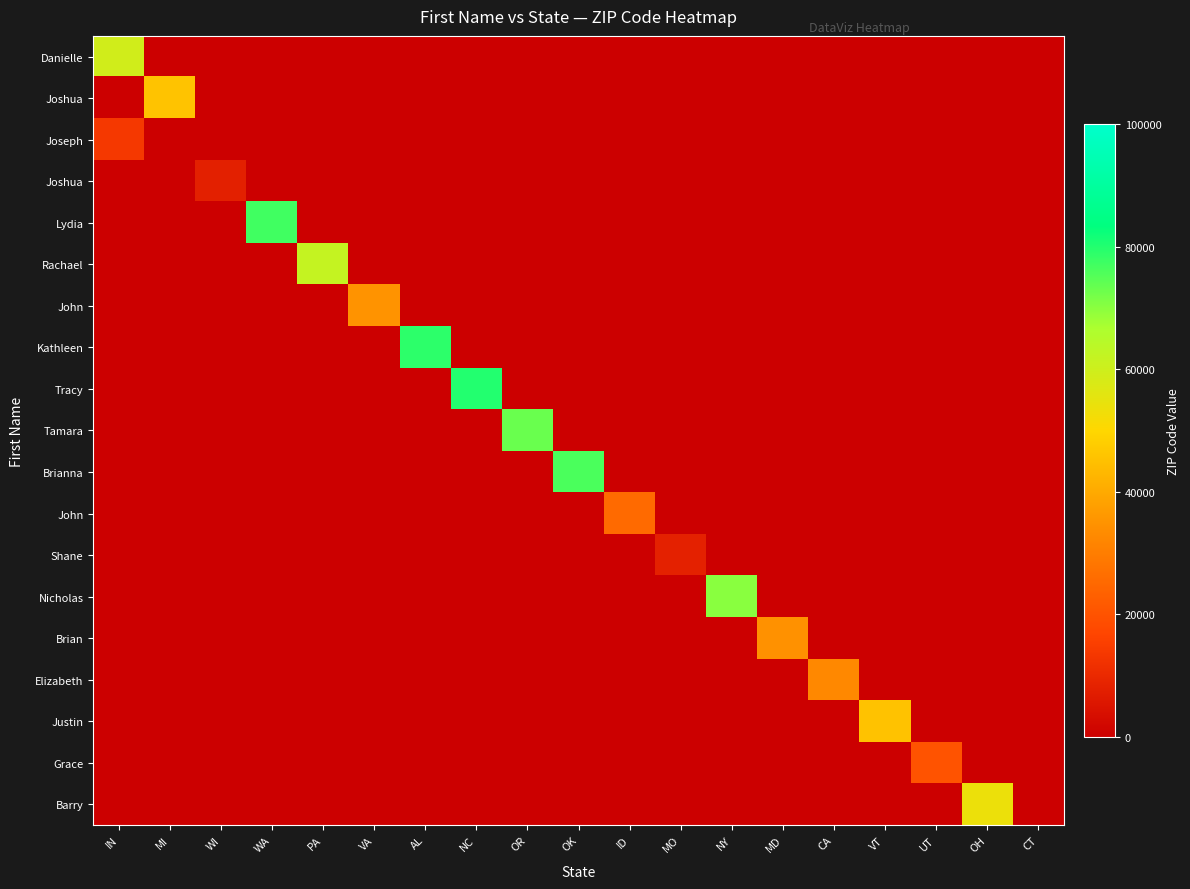

How many series are shown in this chart?

19